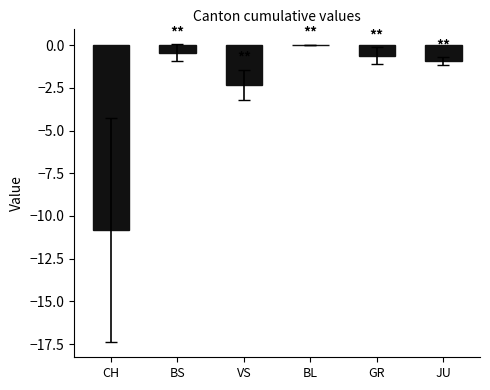

True or false: the data shows -2.3 at VS.

True